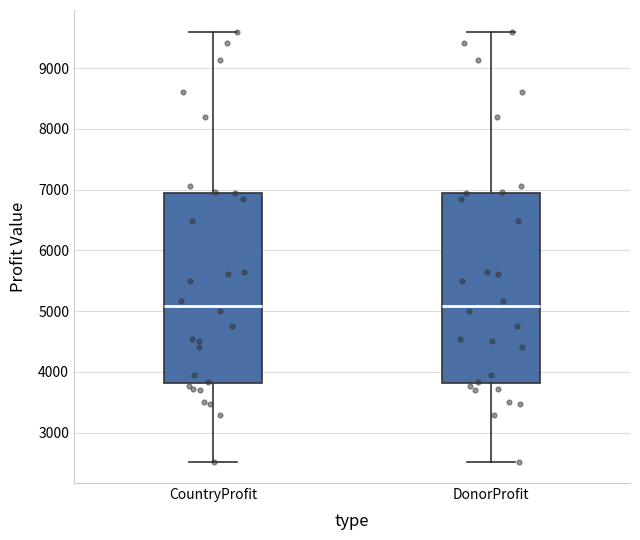

Reading left to right, transcribe this box plot: for each box, give where its median line is, the range the box spans, and where its two whiskers end, as read against the y-axis. The values are not printed on the chart, so give them approximately, as read against the axis.

CountryProfit: median 5100, box 3800 to 7000, whiskers 2500 to 9600
DonorProfit: median 5100, box 3800 to 7000, whiskers 2500 to 9600